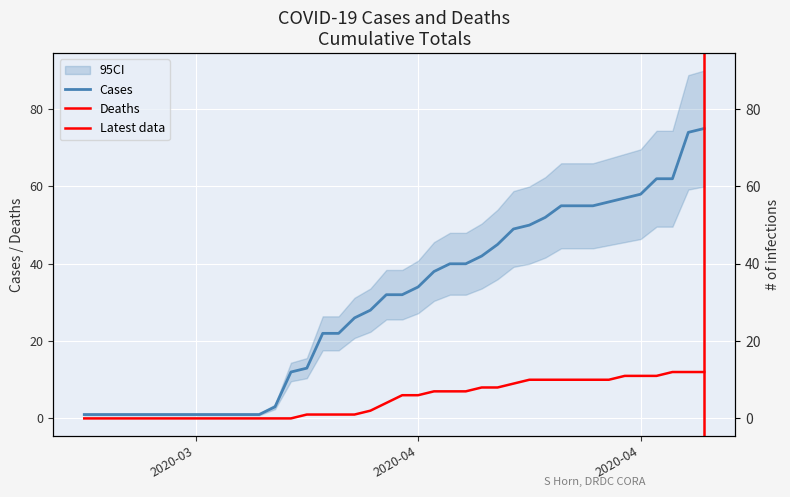

At which label is cases closest to 38?

2020-04-08